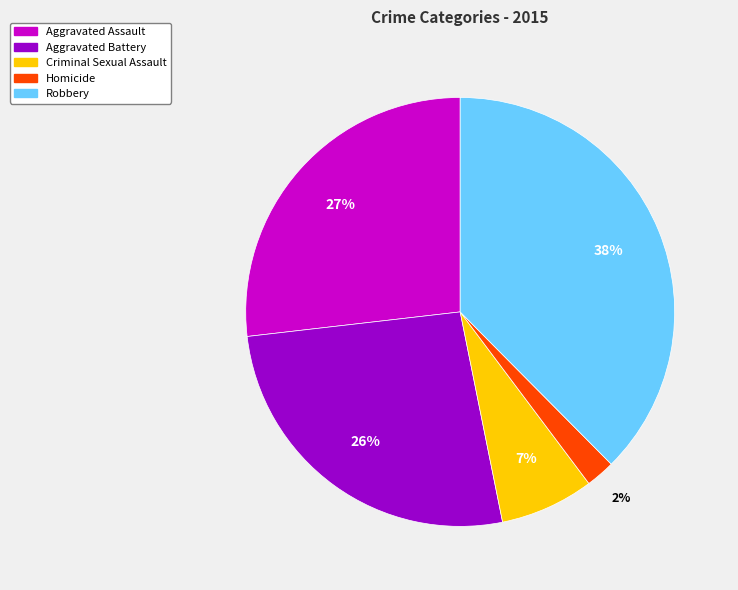

What is the largest slice in the pie chart?

Robbery